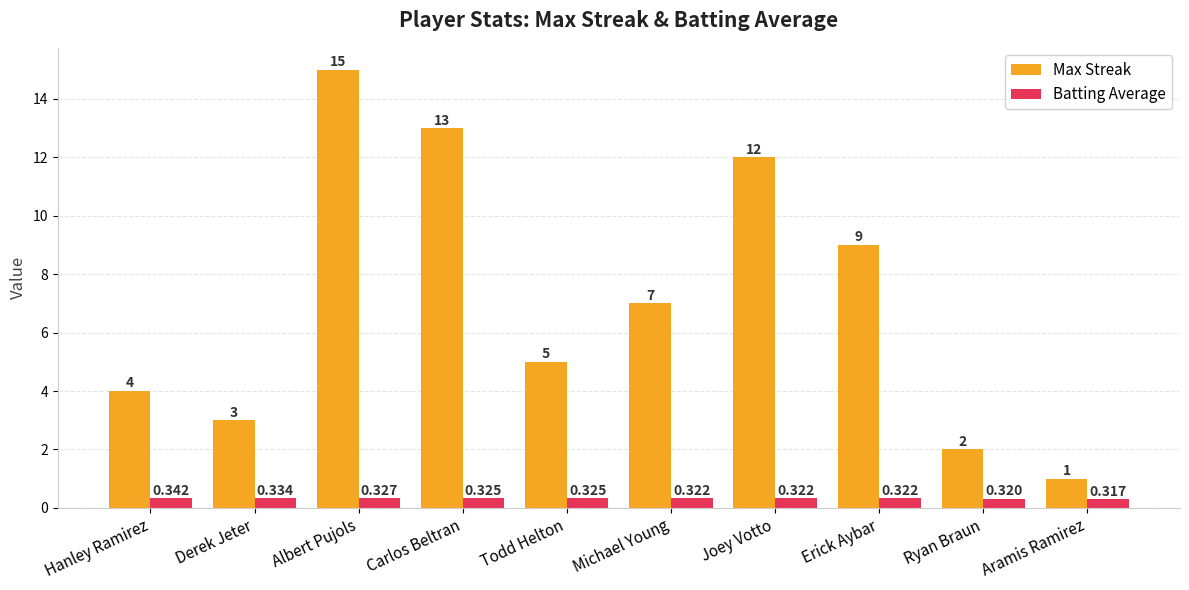

What is the greatest value displayed?

15.0